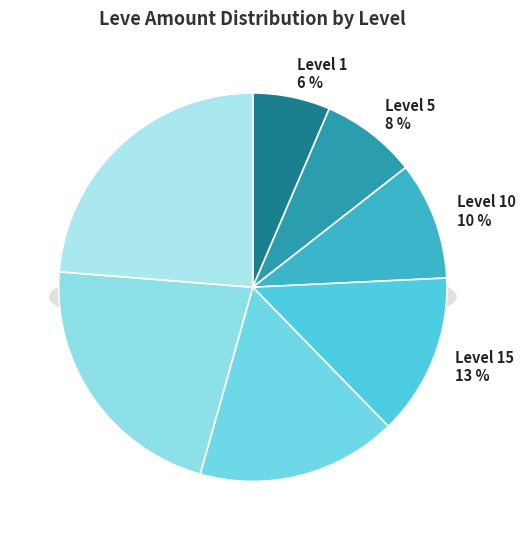

Is it true that Level 1 is 6% of the pie?

True